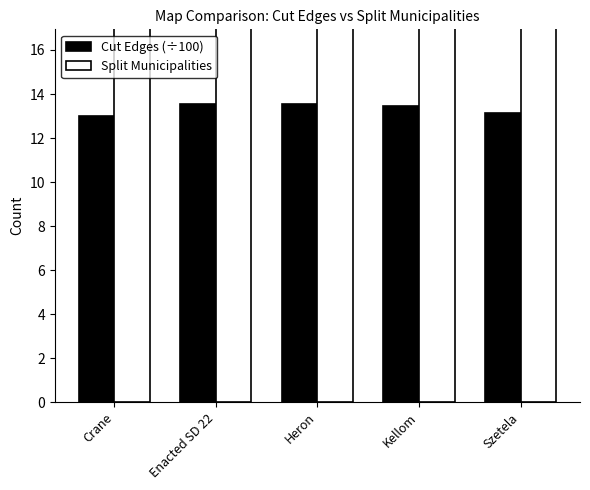

Which series has the largest total across all categories?

Split Municipalities